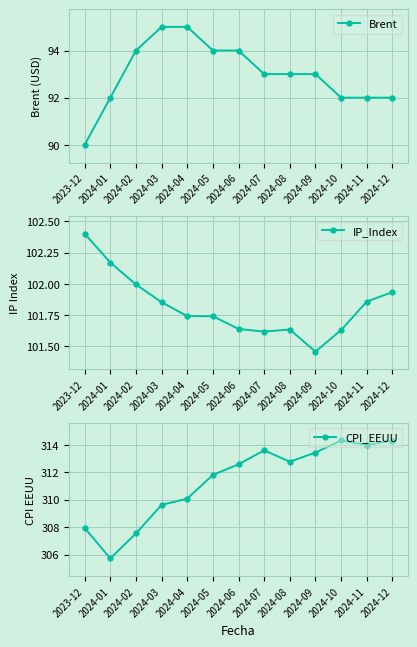

At which label is CPI_EEUU closest to 310?

2024-04